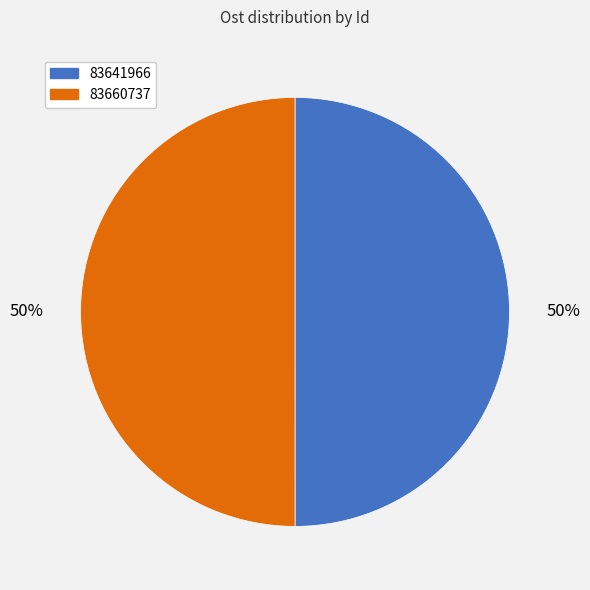

Combined, do 83641966 and 83660737 account for over 50%?

Yes